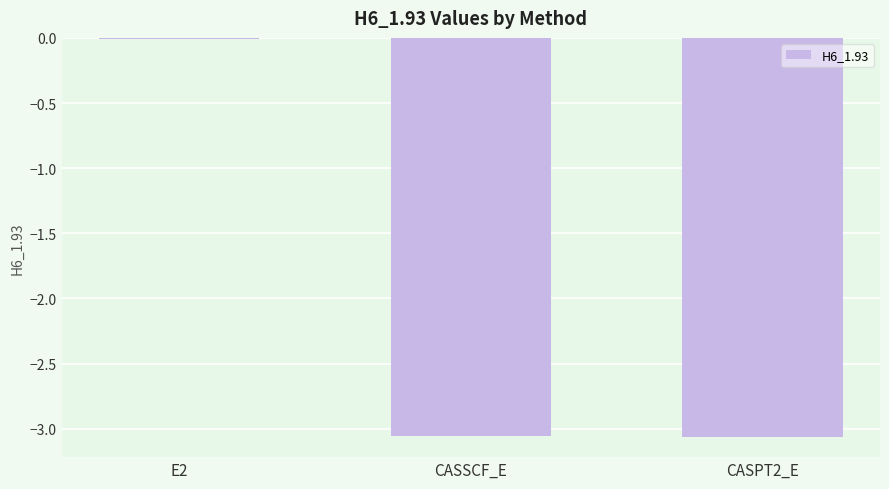

Where does the data first go above -3?

E2